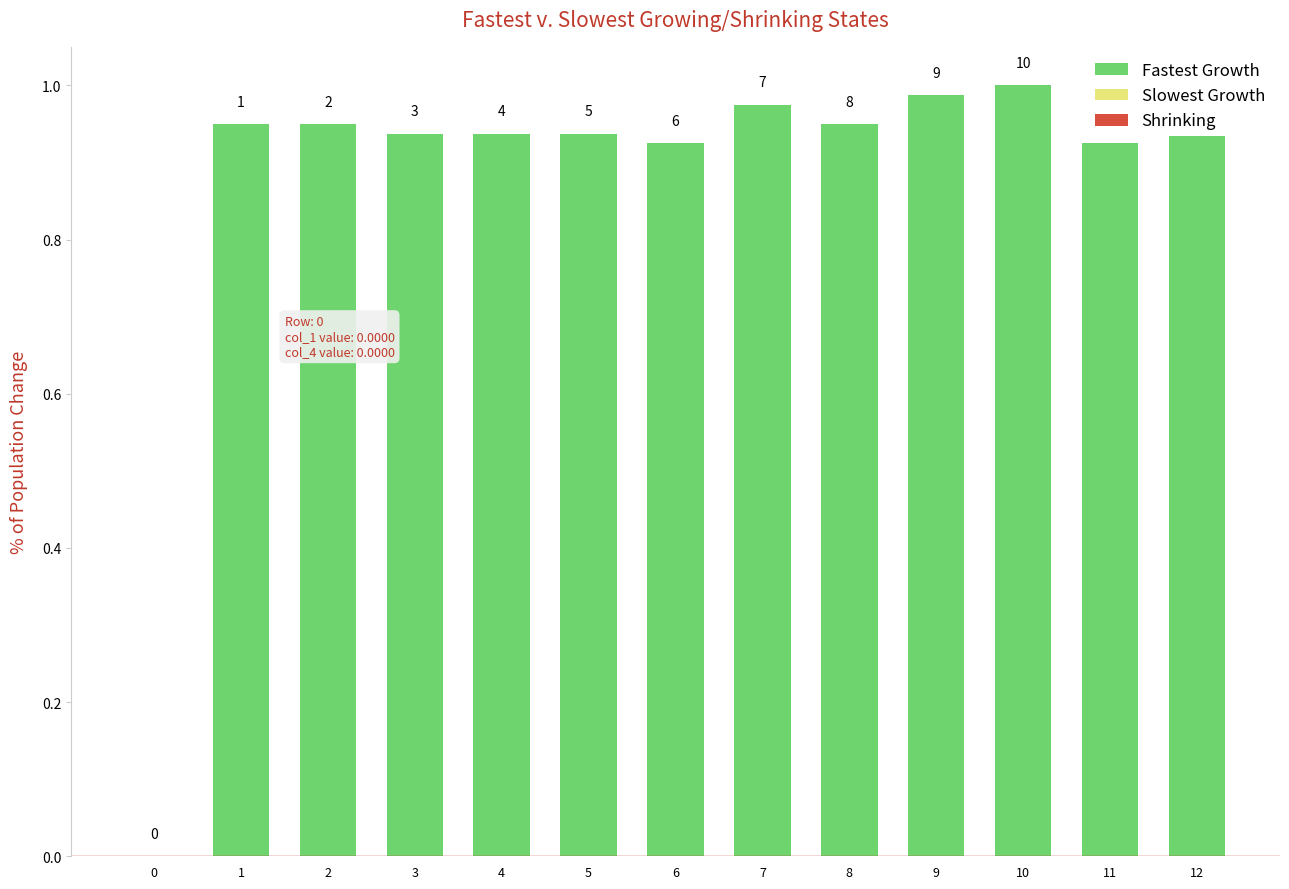

Are the bars horizontal?

No